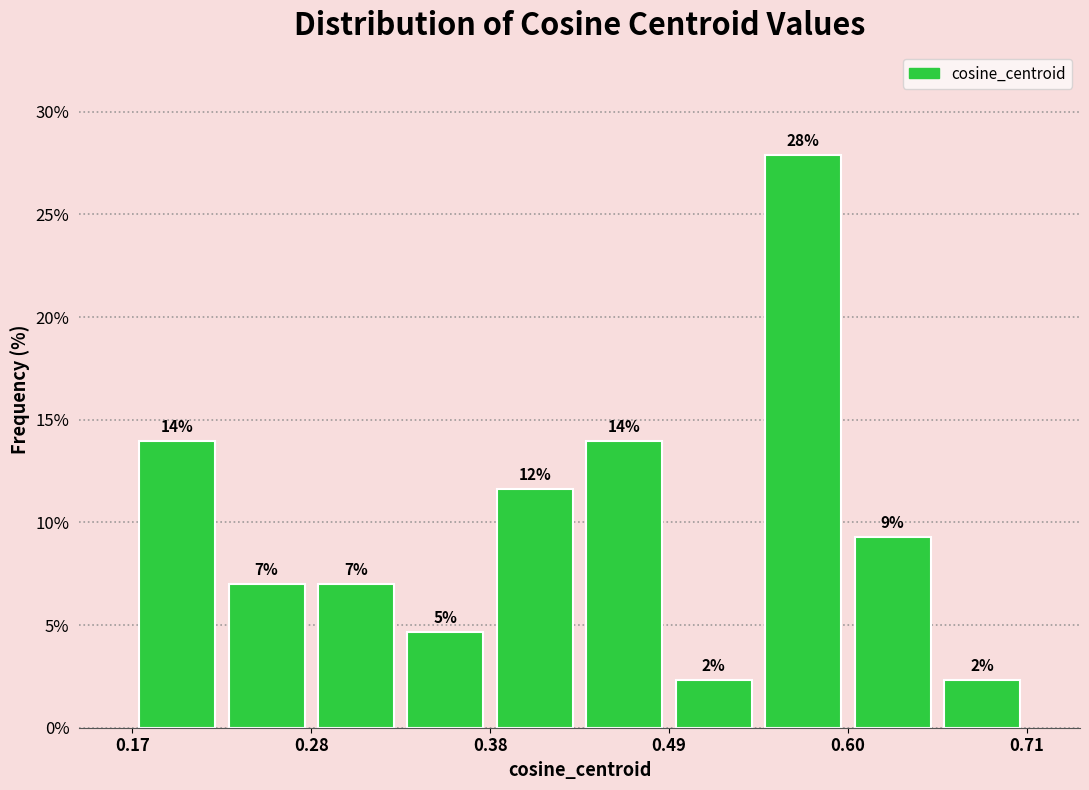

Around what value on the x-axis is the tallest bar? Give the approximate position of its centre, as read against the axis.

0.58